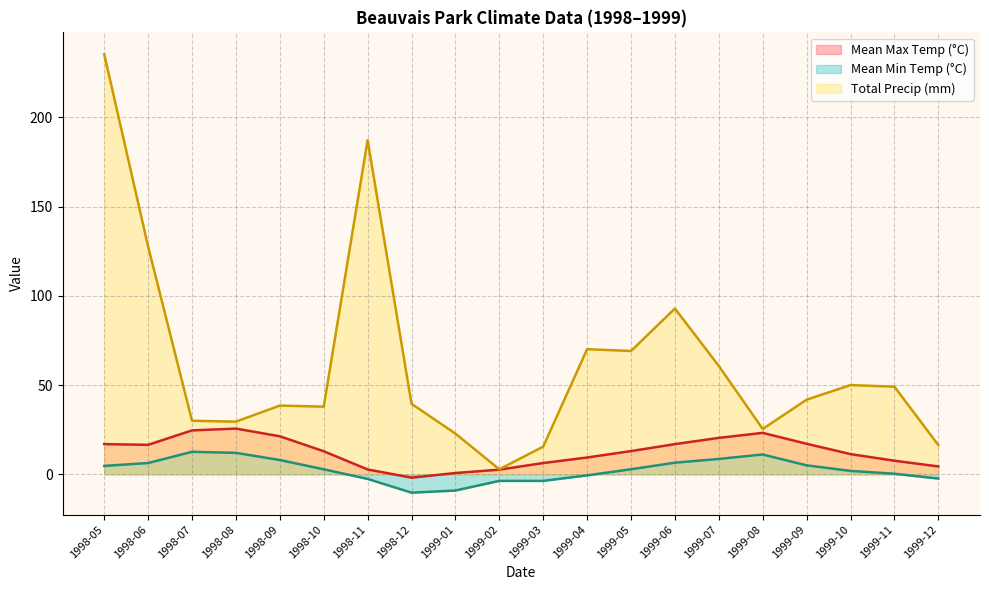

At which category is the sum across all series the highest?

1998-05